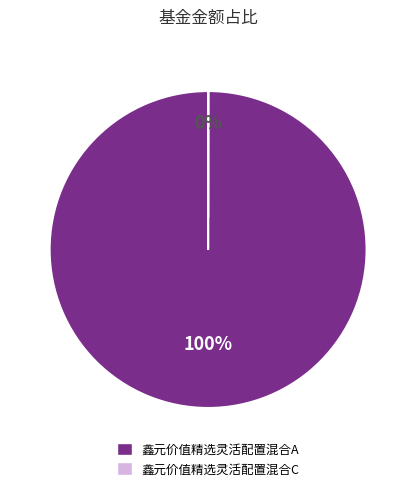

What is the majority slice?

鑫元价值精选灵活配置混合A